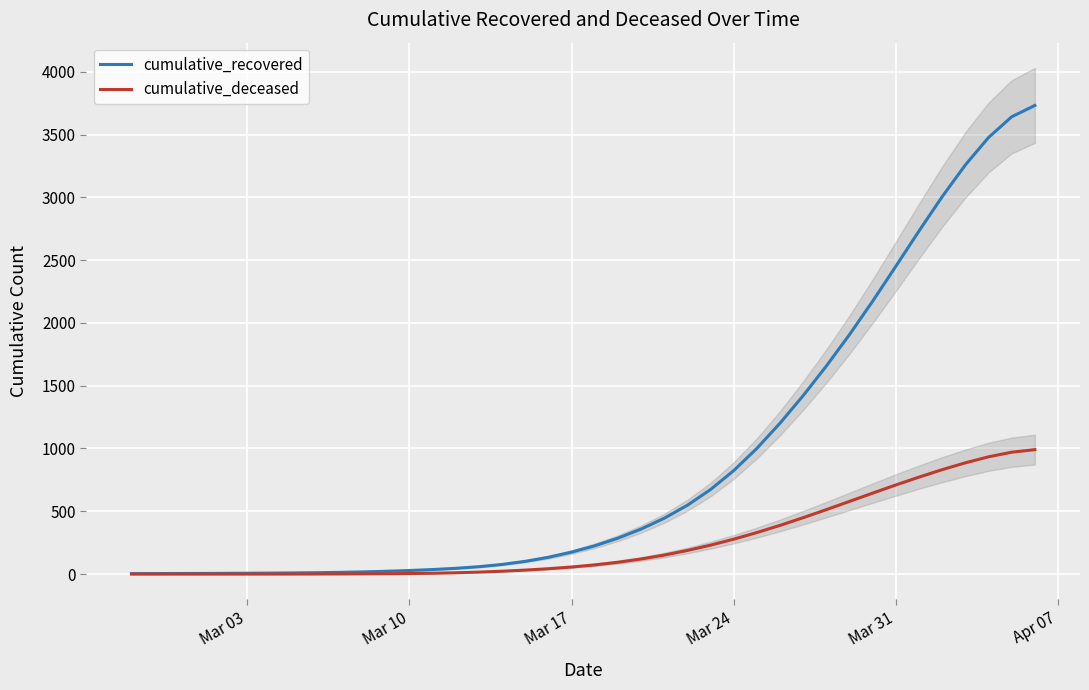

True or false: cumulative_deceased has more than 2 interior local peaks.

False